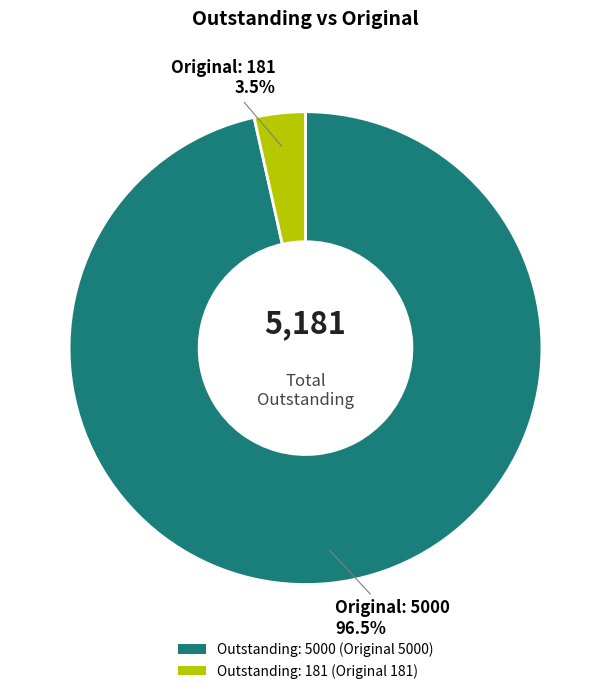

Does any single category account for the majority?

Yes